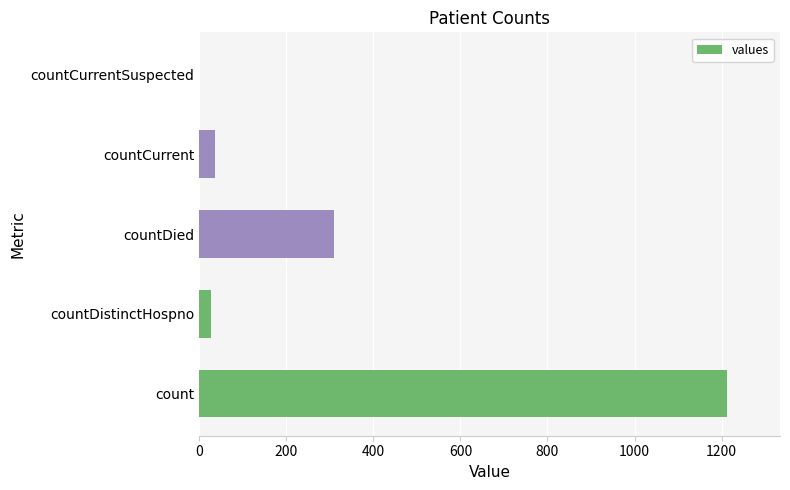

What is the average value?

317